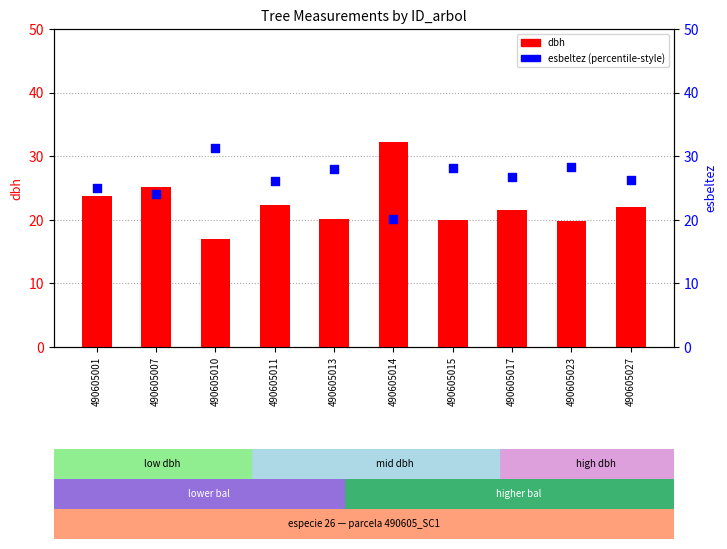

What are all the series names shown in the legend?

dbh, esbeltez